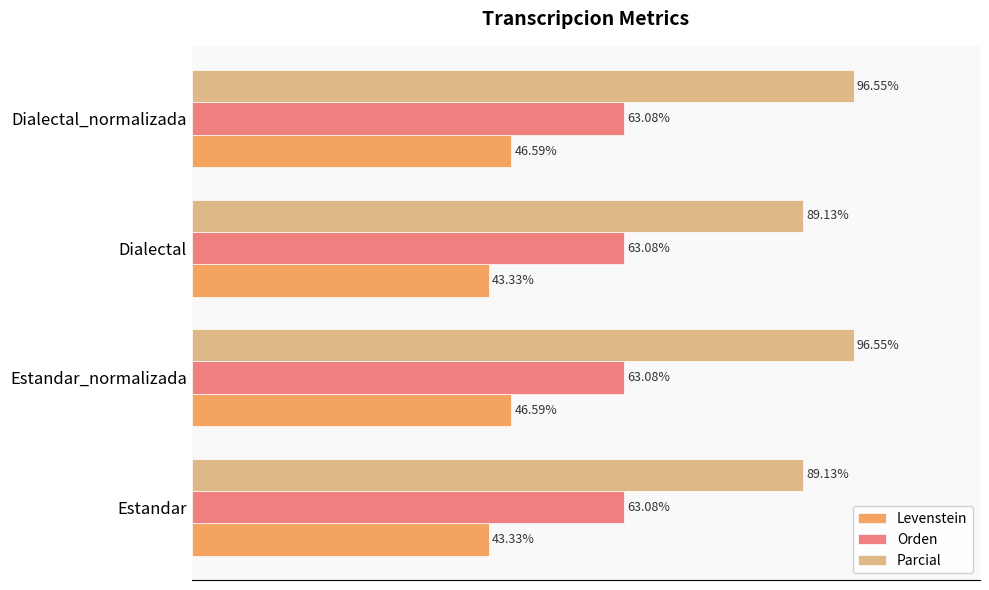

Rank the series by their average value, from highest to lowest.

Parcial, Orden, Levenstein